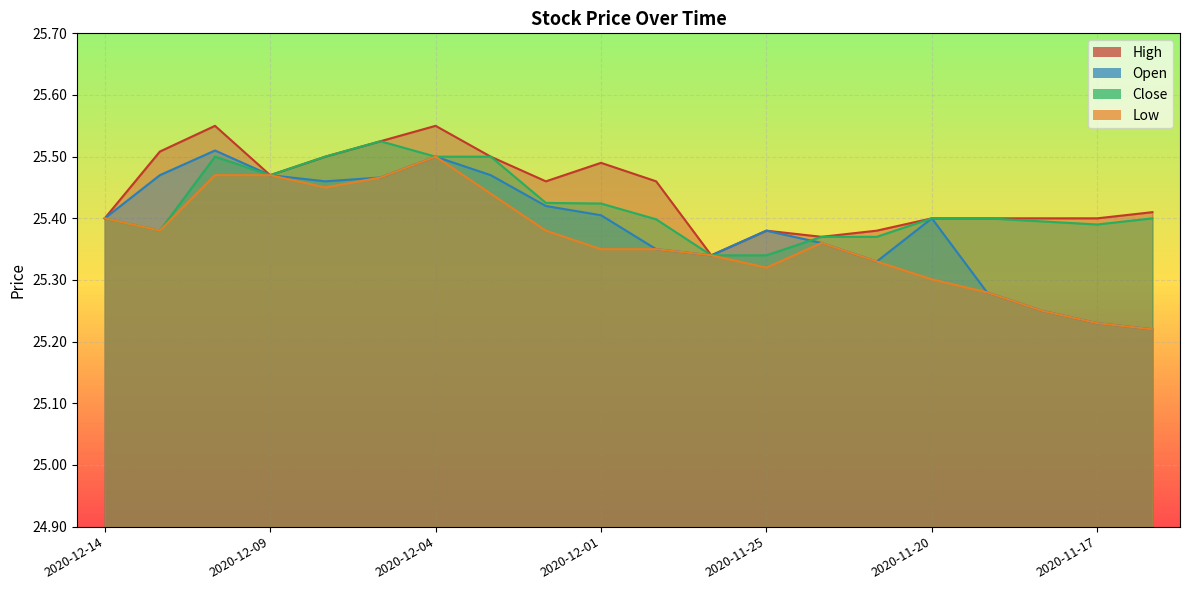

At 2020-11-27, list the series in order from smallest to largest.

High, Open, Close, Low